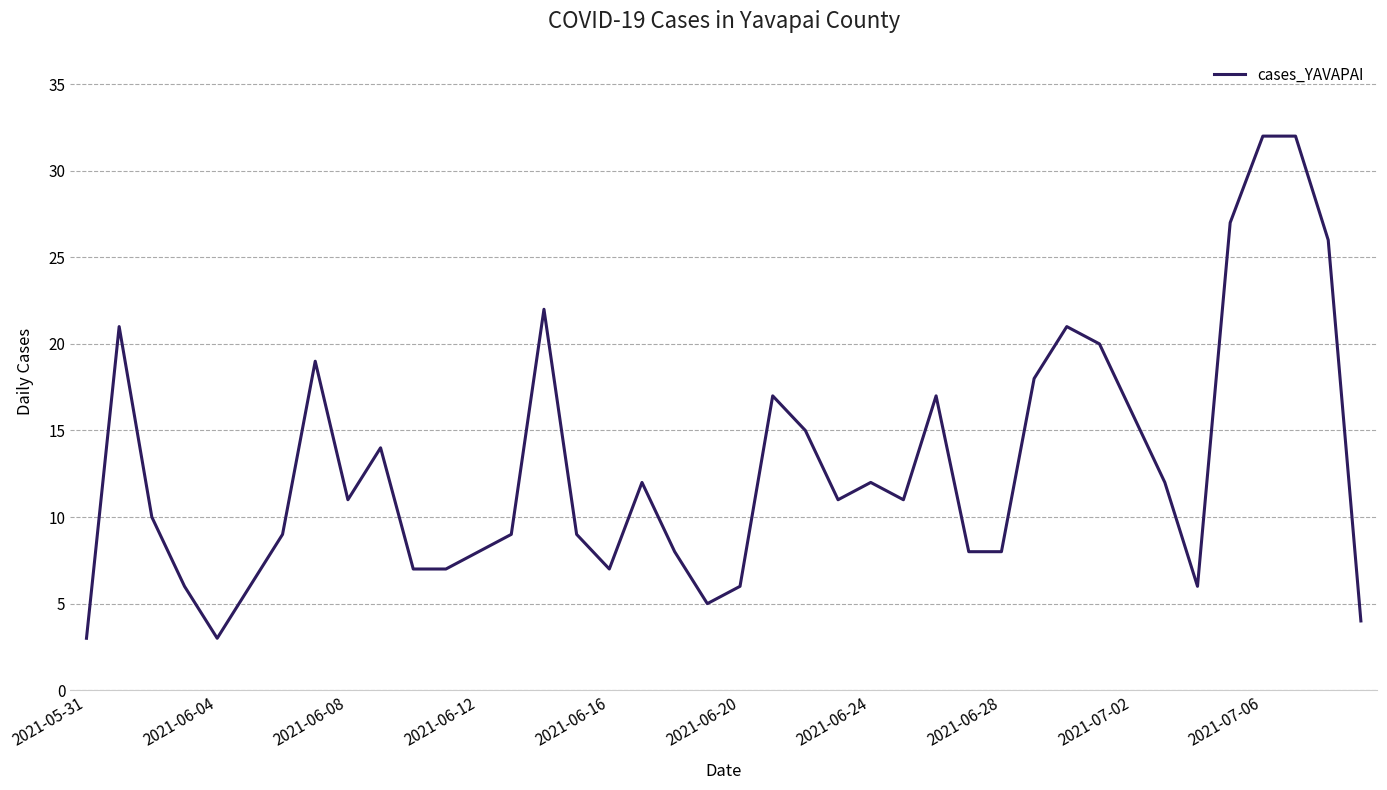

What is the minimum value shown in the chart?

3